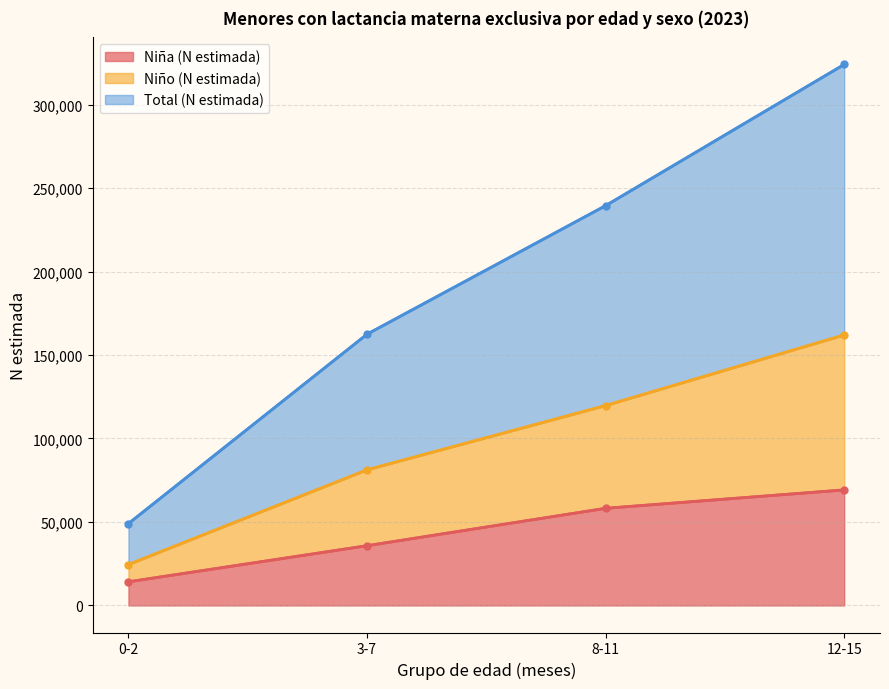

What is the greatest value displayed?

324017